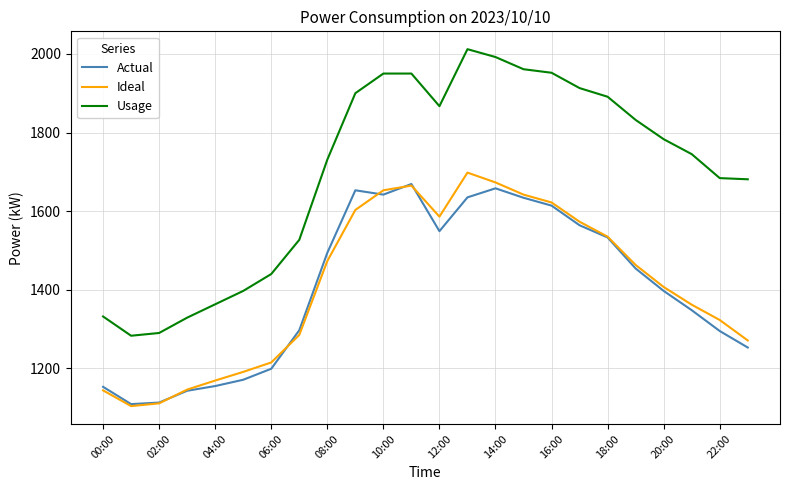

Which series has the widest spread of values?

Usage